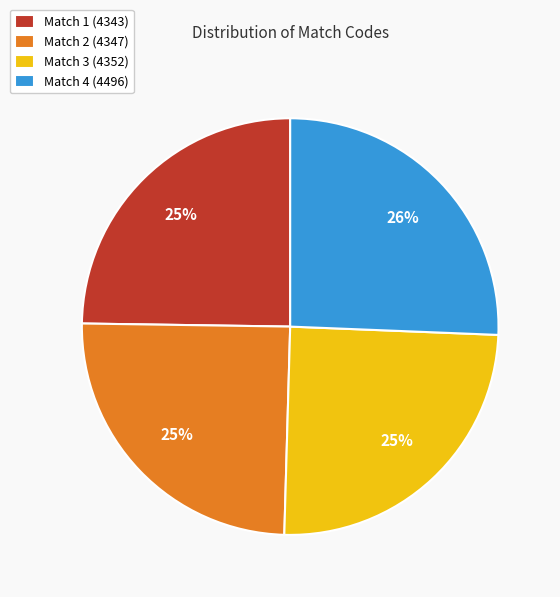

To the nearest percent, what is the difference between the largest and smallest slice percentages?

1%